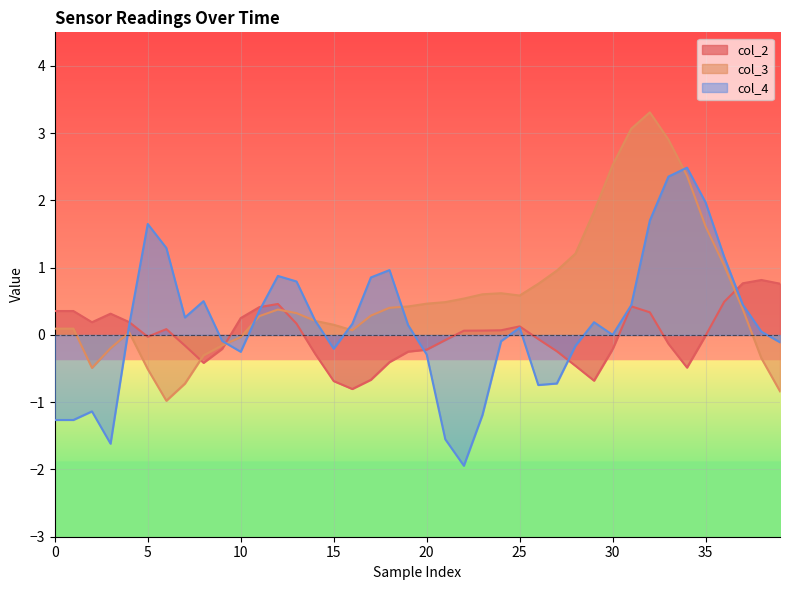

What is the minimum value shown in the chart?

-1.9